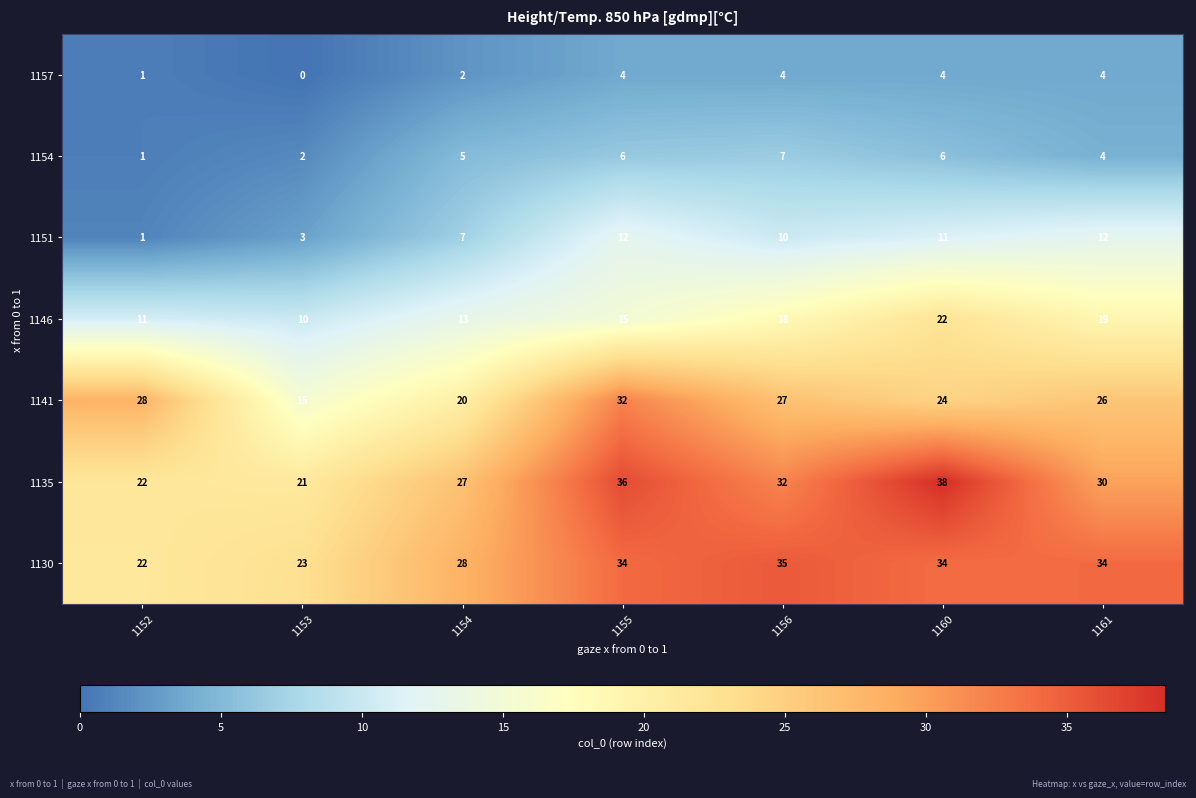

Which series has the largest total across all categories?

1130